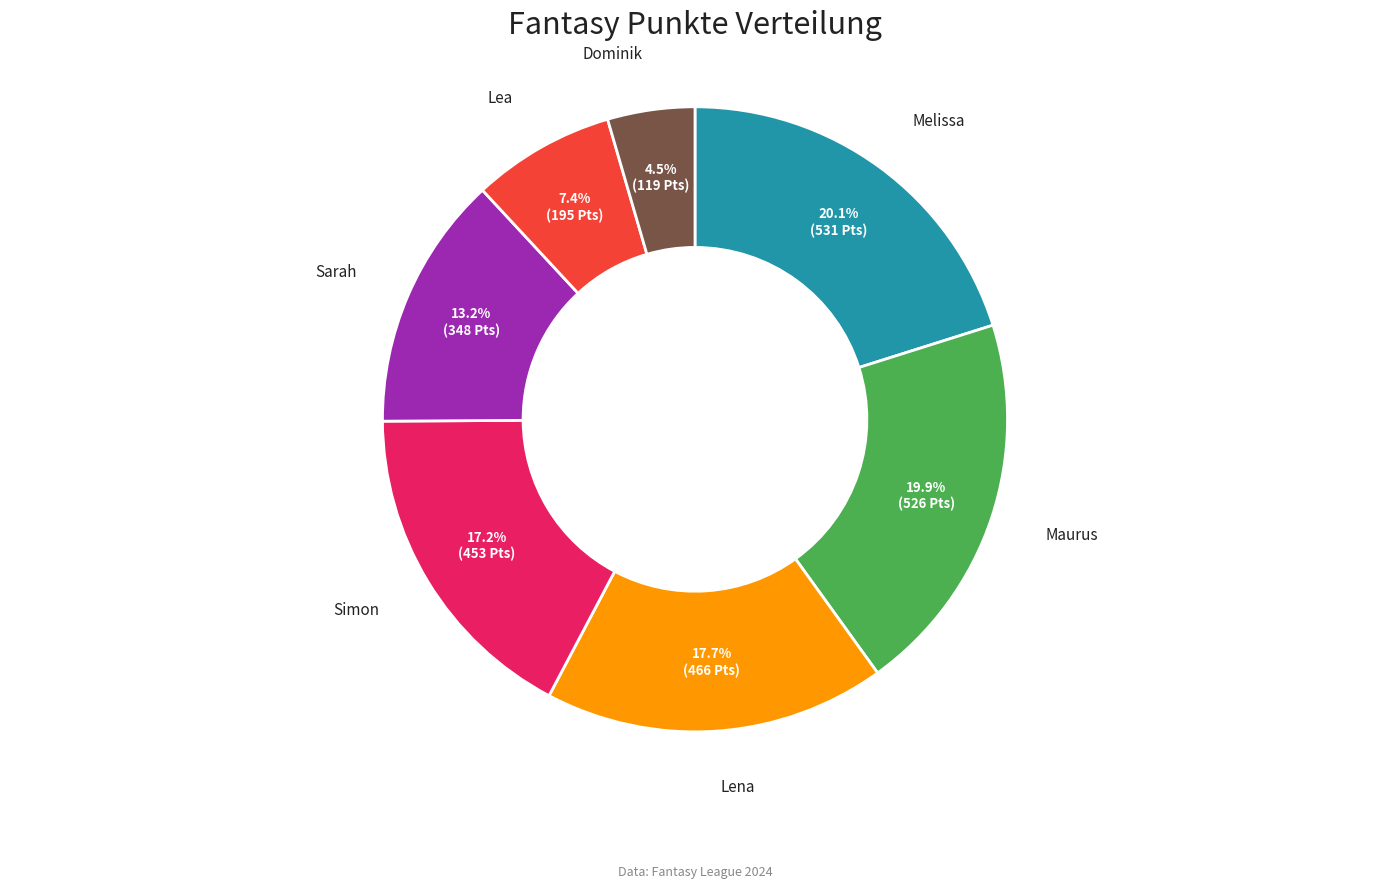

Does any single category account for the majority?

No